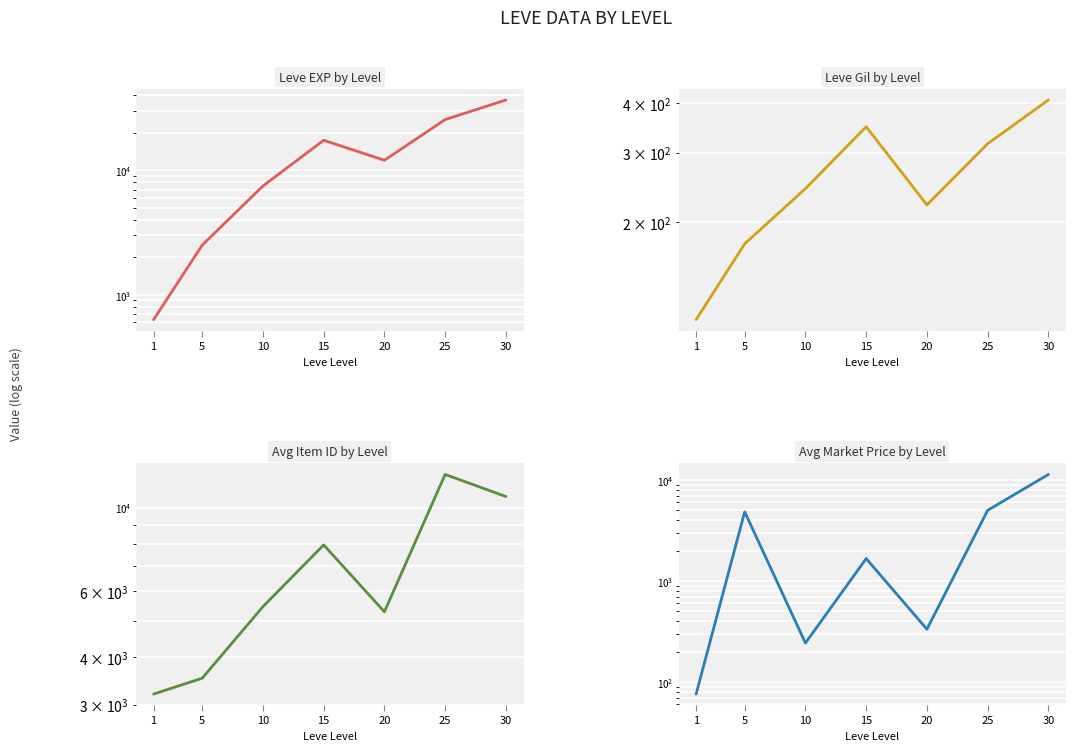

What is the value of the Leve Gil by Level point at the 6th from the left?

316